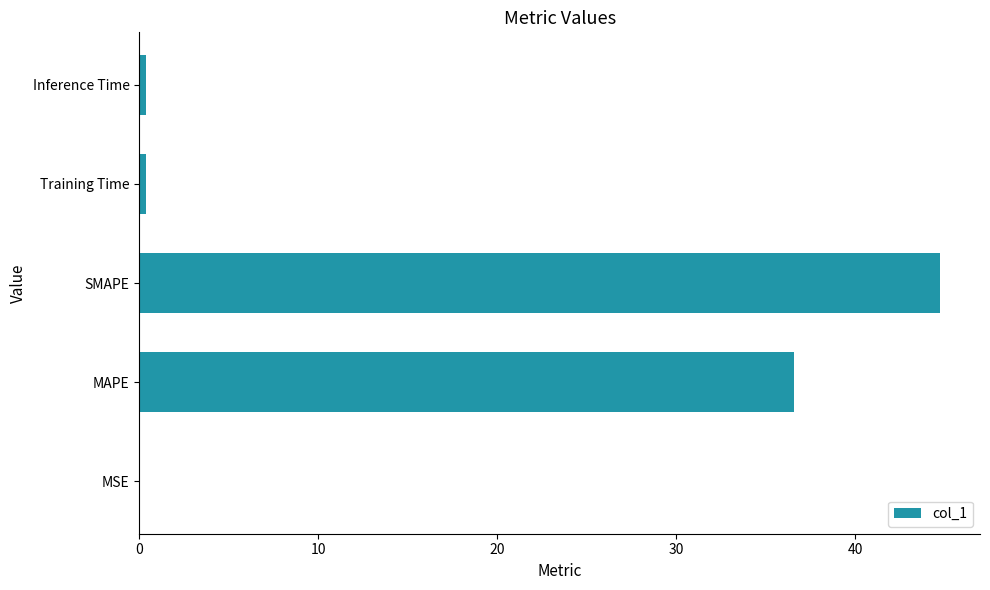

What is the greatest value displayed?

44.7